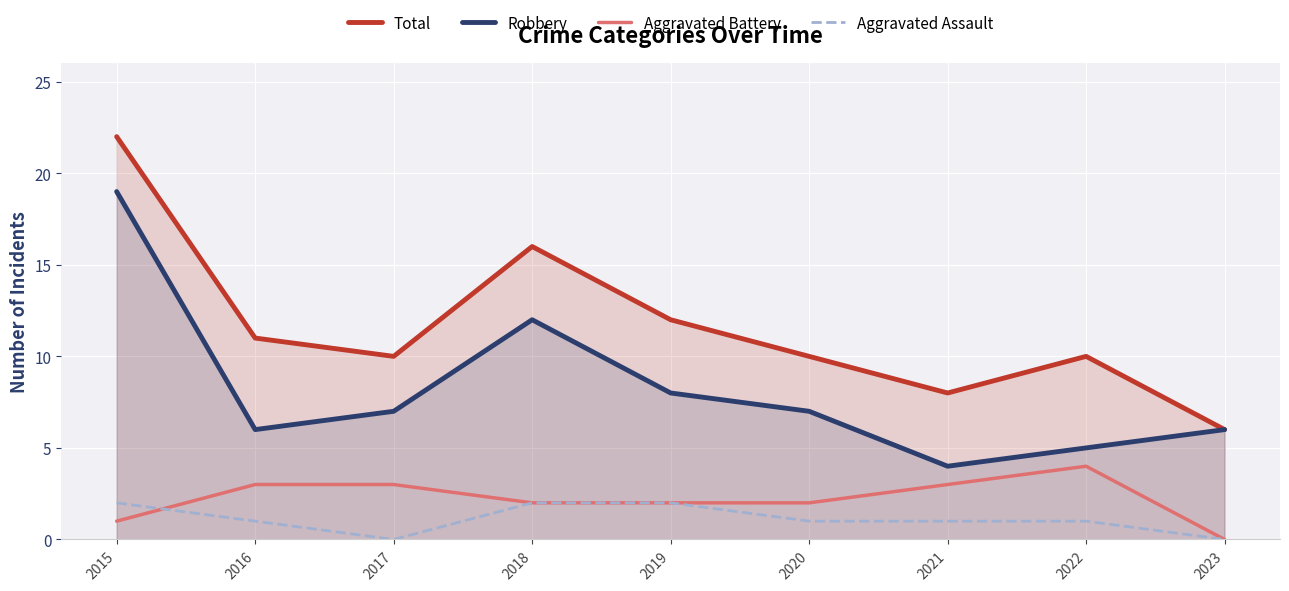

What is the value of the Total point at the 4th from the left?

16